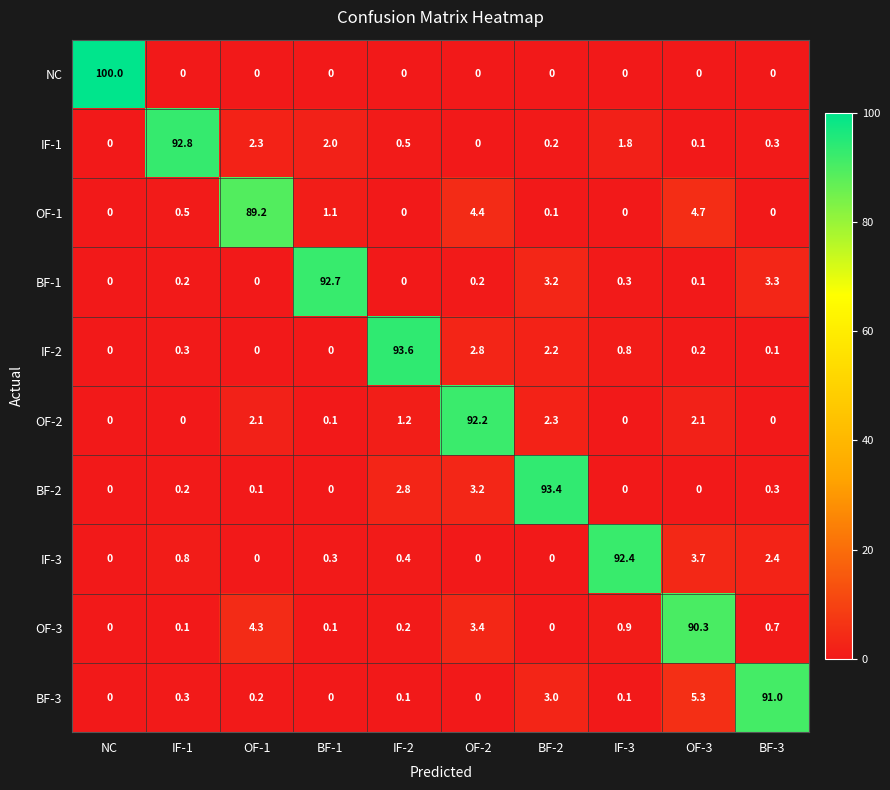

Which series has the widest spread of values?

NC